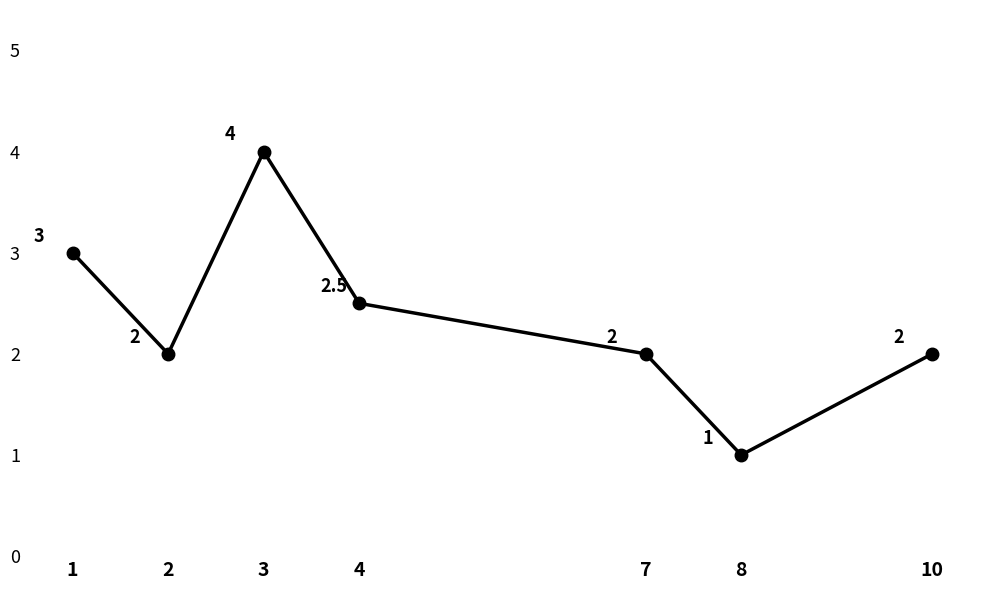

True or false: there are more than 0 points higher than both neighbors.

True